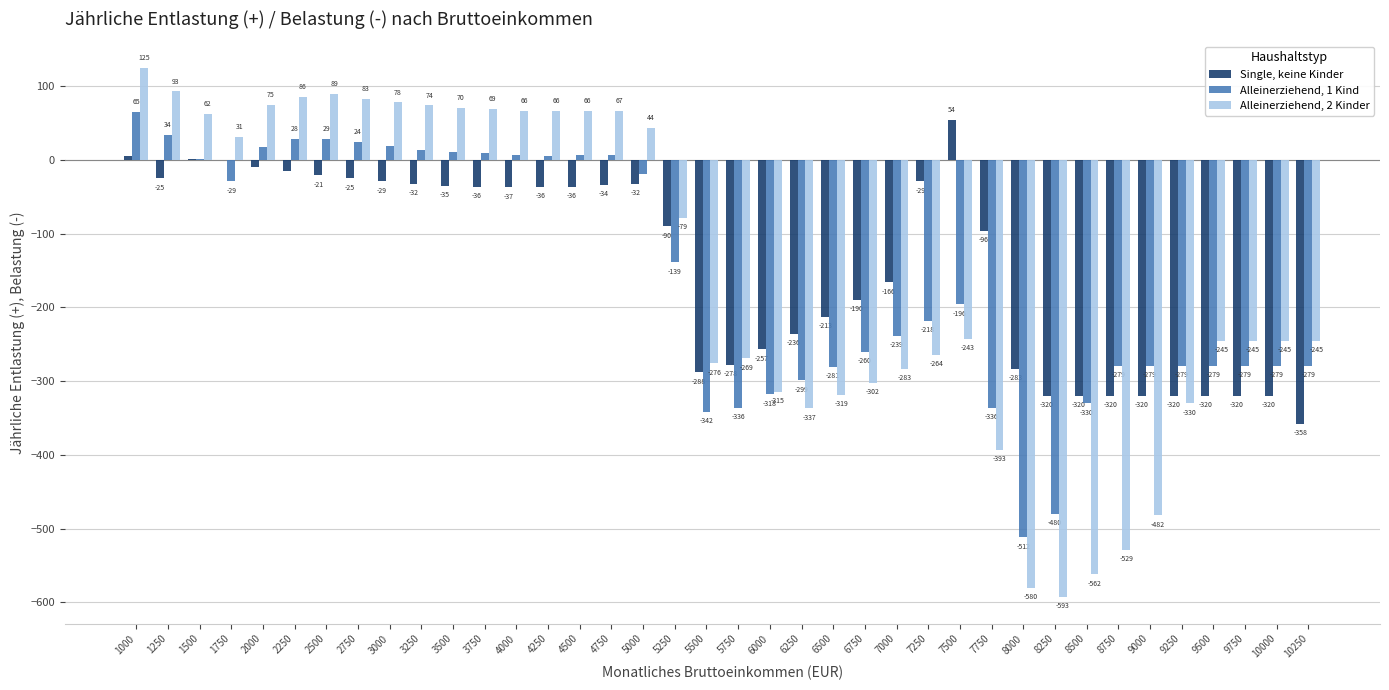

Reading left to right, what are all the values shown in this chart?

Single, keine Kinder: 1000=6	1250=-25	1500=1	1750=0	2000=-9	2250=-15	2500=-21	2750=-25	3000=-29	3250=-32	3500=-35	3750=-36	4000=-37	4250=-36	4500=-36	4750=-34	5000=-32	5250=-90	5500=-288	5750=-278	6000=-257	6250=-236	6500=-213	6750=-190	7000=-166	7250=-29	7500=54	7750=-96	8000=-283	8250=-320	8500=-320	8750=-320	9000=-320	9250=-320	9500=-320	9750=-320	10000=-320	10250=-358
Alleinerziehend, 1 Kind: 1000=65	1250=34	1500=2	1750=-29	2000=17	2250=28	2500=29	2750=24	3000=19	3250=14	3500=11	3750=9	4000=7	4250=6	4500=7	4750=7	5000=-19	5250=-139	5500=-342	5750=-336	6000=-318	6250=-299	6500=-281	6750=-260	7000=-239	7250=-218	7500=-196	7750=-336	8000=-512	8250=-480	8500=-330	8750=-279	9000=-279	9250=-279	9500=-279	9750=-279	10000=-279	10250=-279
Alleinerziehend, 2 Kinder: 1000=125	1250=93	1500=62	1750=31	2000=75	2250=86	2500=89	2750=83	3000=78	3250=74	3500=70	3750=69	4000=66	4250=66	4500=66	4750=67	5000=44	5250=-79	5500=-276	5750=-269	6000=-315	6250=-337	6500=-319	6750=-302	7000=-283	7250=-264	7500=-243	7750=-393	8000=-580	8250=-593	8500=-562	8750=-529	9000=-482	9250=-330	9500=-245	9750=-245	10000=-245	10250=-245